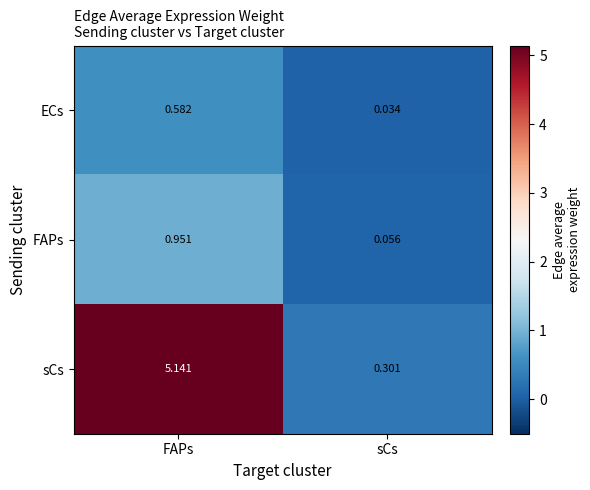

At which label does sCs first exceed 5?

FAPs